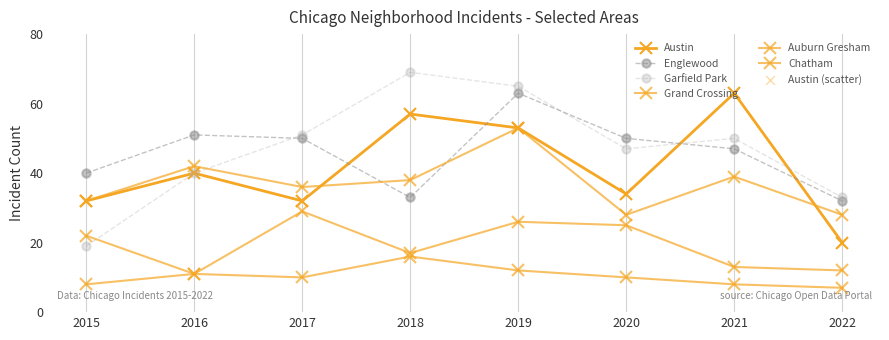

At how many categories does at least one series exceed 65?

1